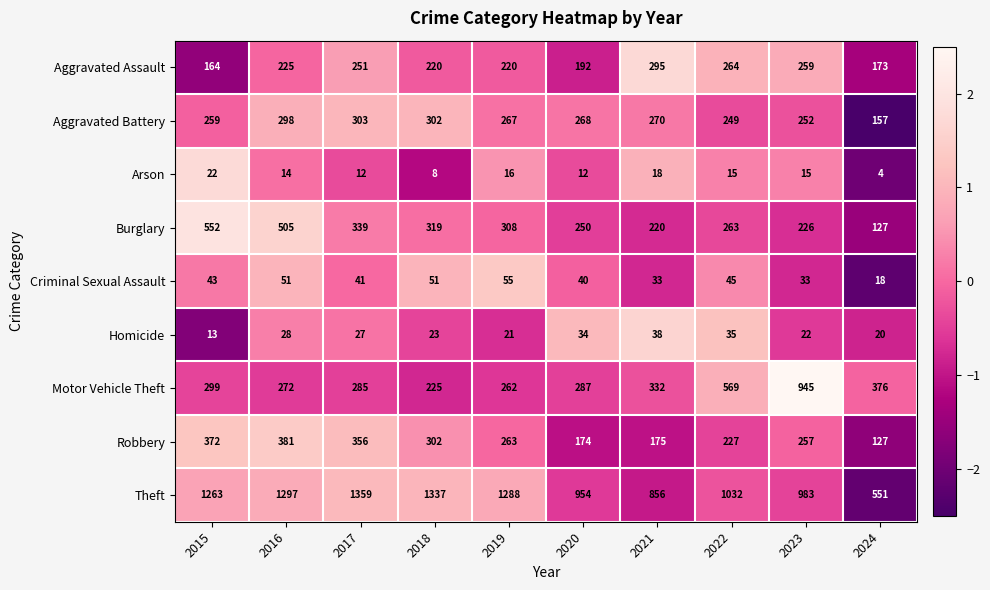

The value of Burglary at 2015 is 167. True or false?

False